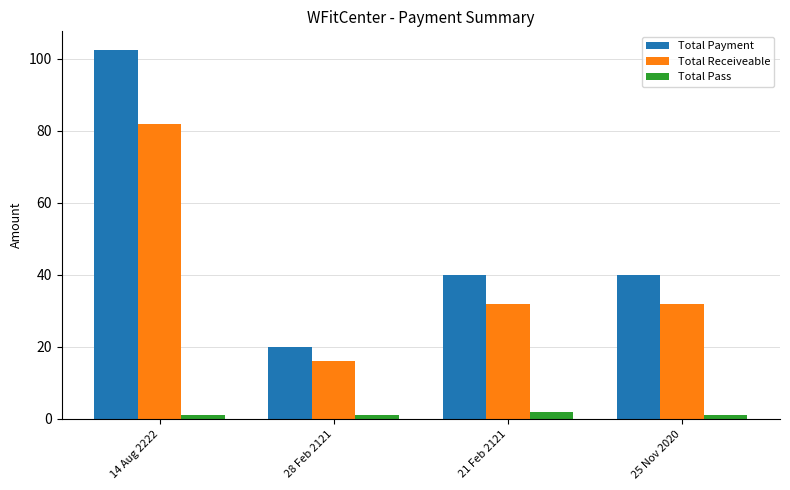

Read the Total Receiveable value at 25 Nov 2020.

32.0